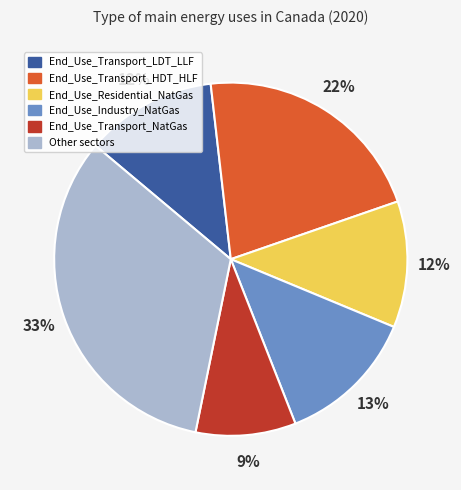

True or false: Other accounts for 33% of the total.

True